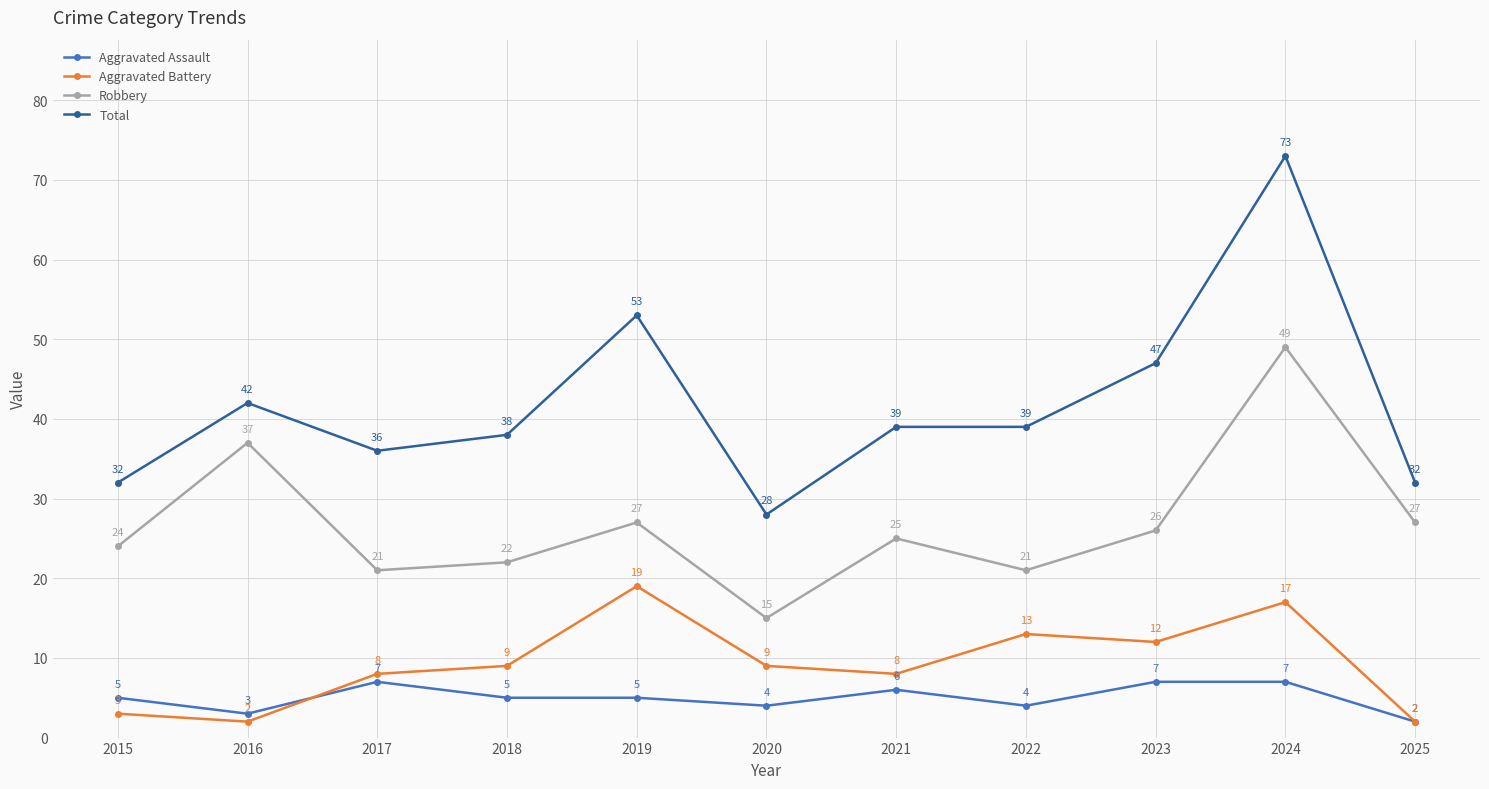

What is the smallest value displayed?

2